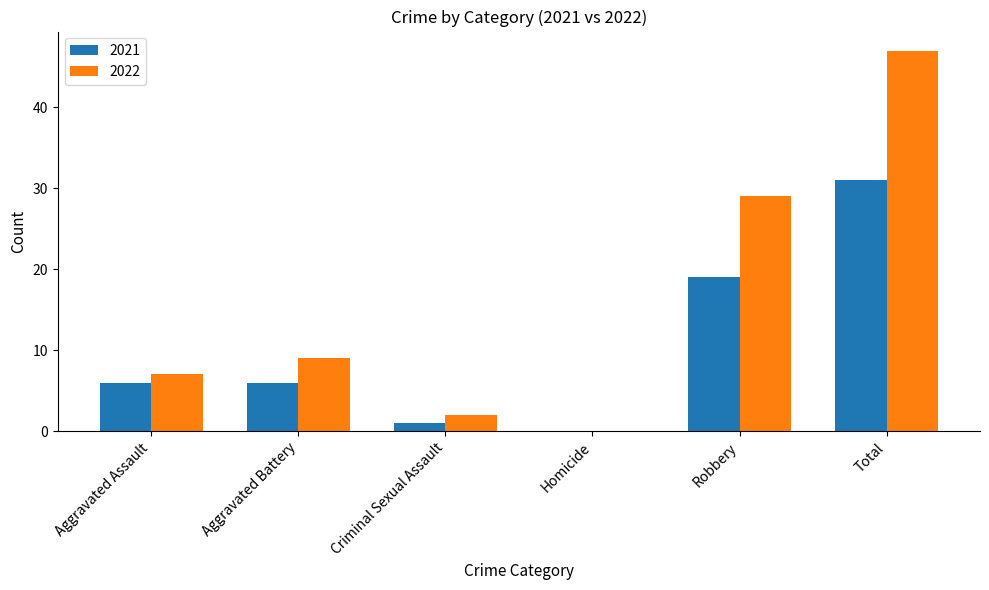

The 2021 series shows 6 at Total. True or false?

False